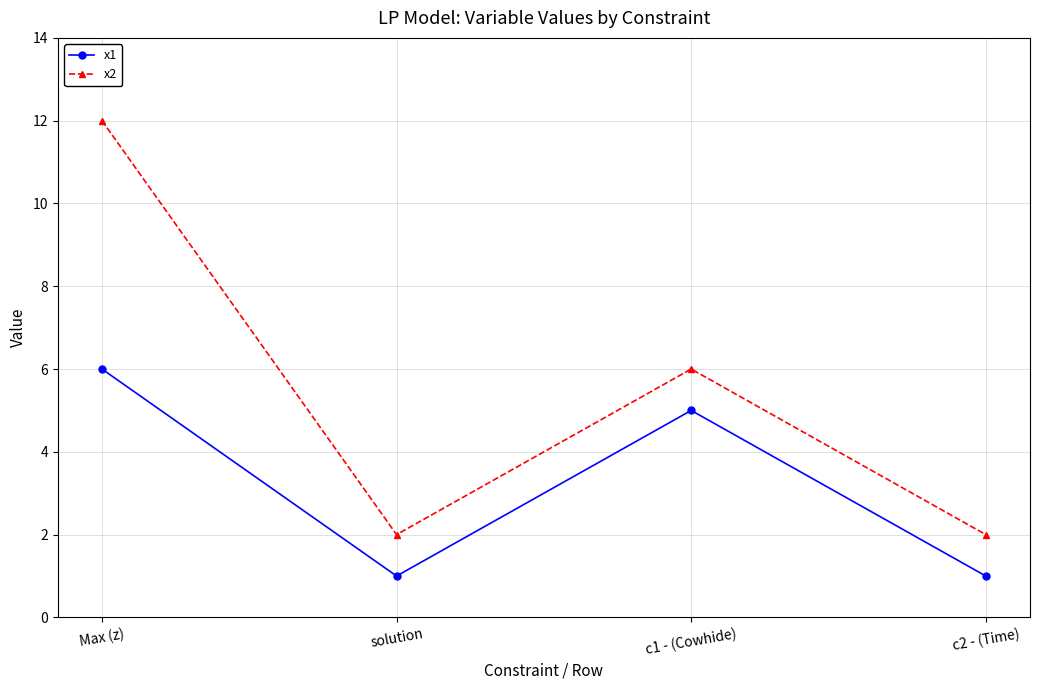

True or false: x1 has a value of 1 at c2 - (Time).

True